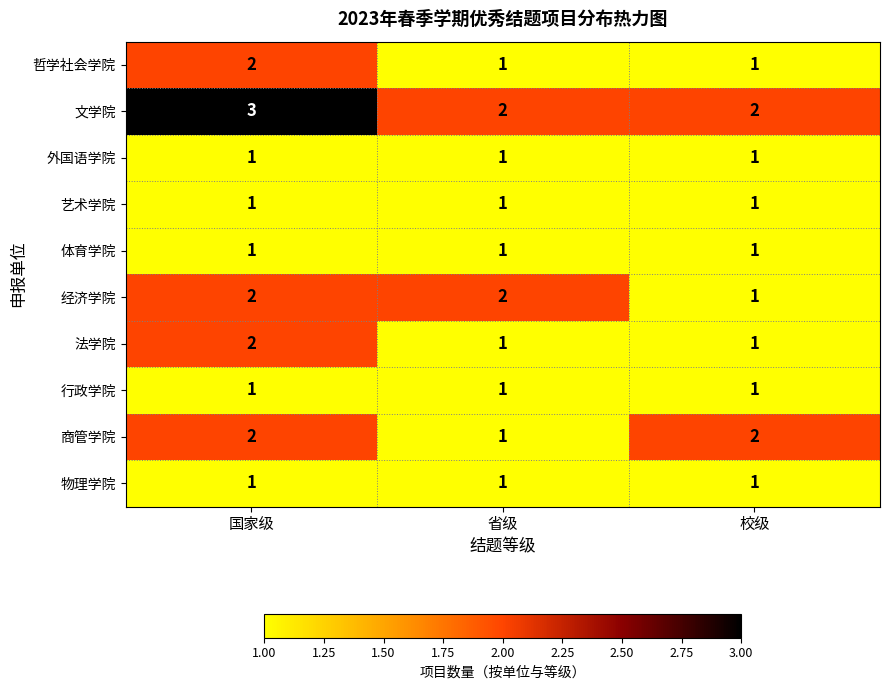

Is it true that 外国语学院 equals 1 at 省级?

True